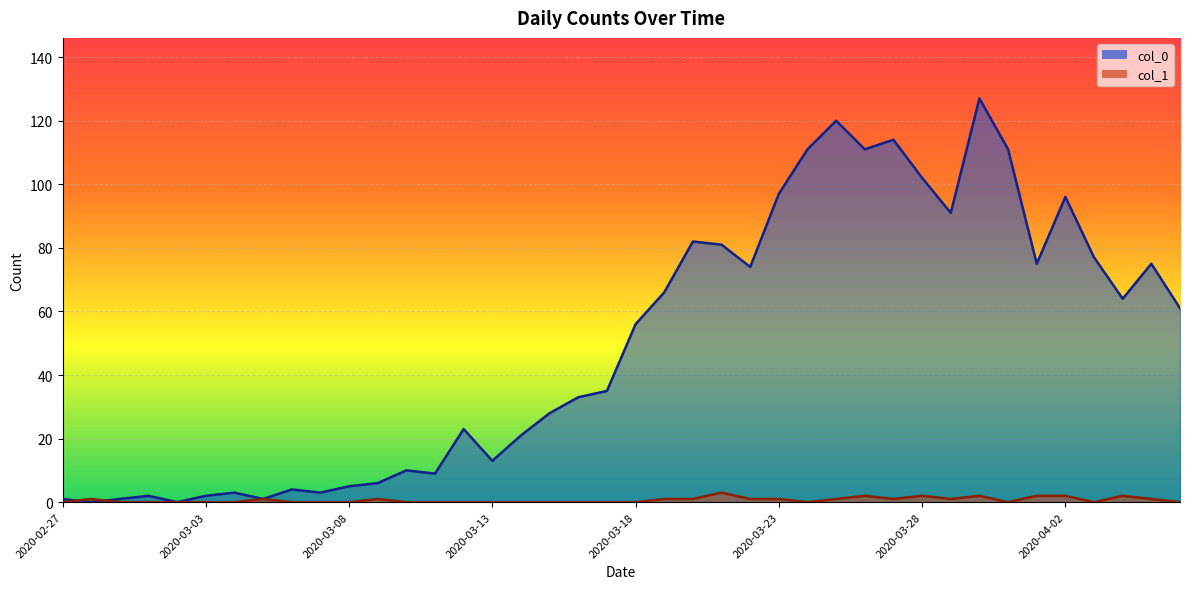

List the series in order of their overall mean, highest first.

col_0, col_1